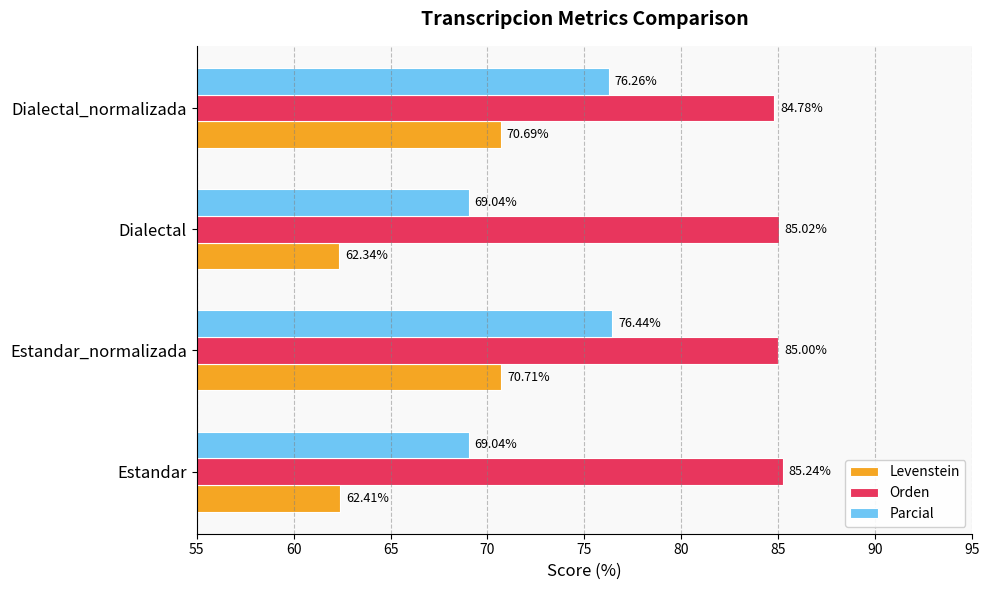

Which series changed the most between Estandar_normalizada and Dialectal?

Levenstein